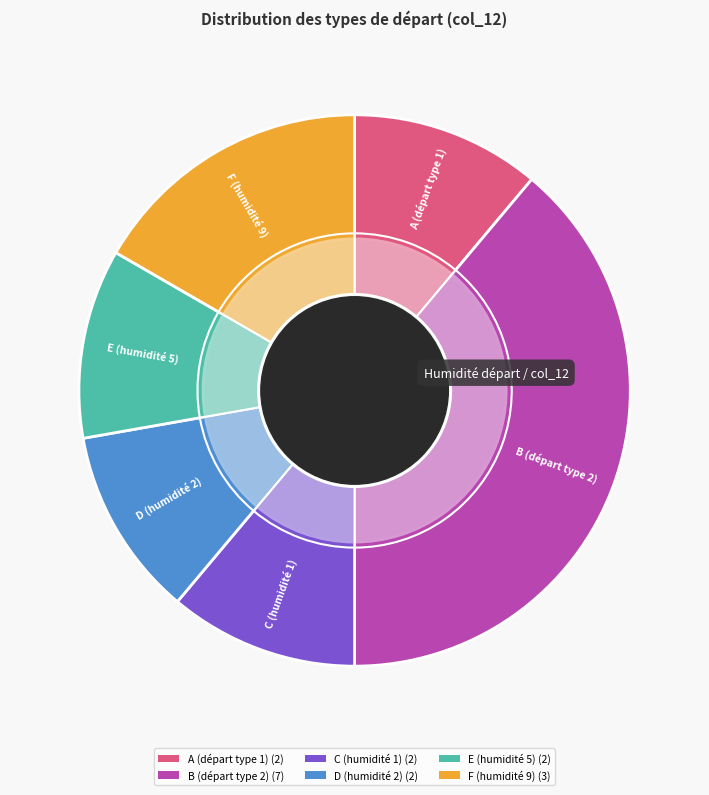

Count the number of slices in the pie.

6